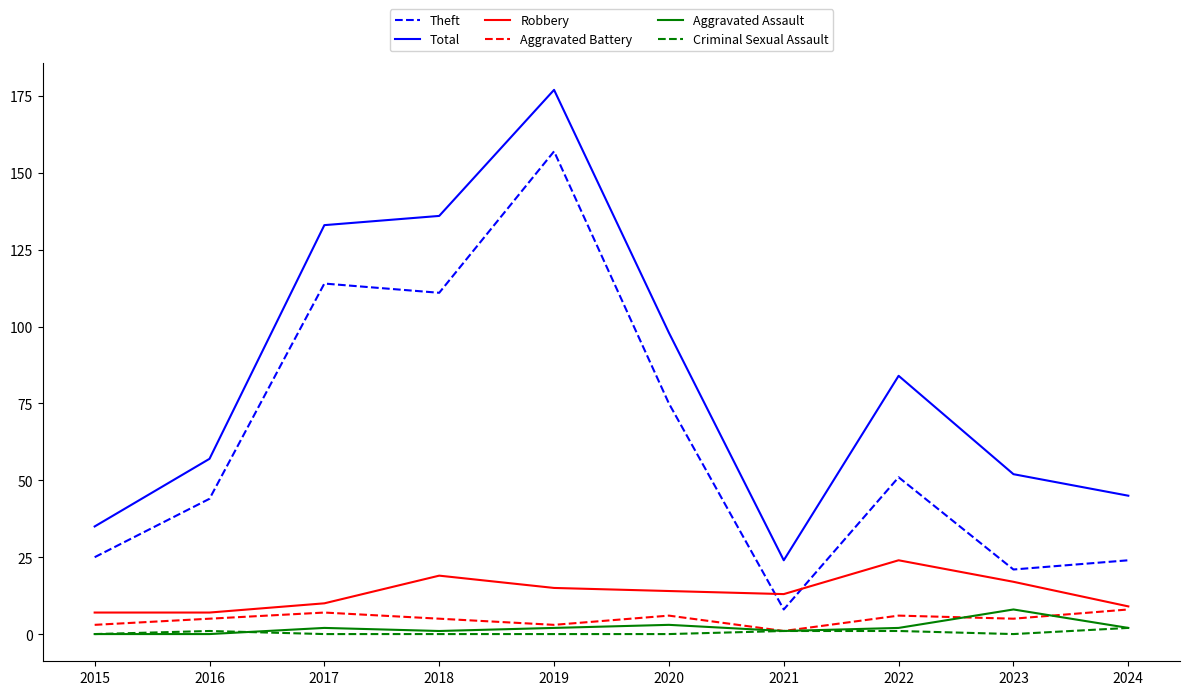

True or false: Theft and Robbery cross at least once.

True